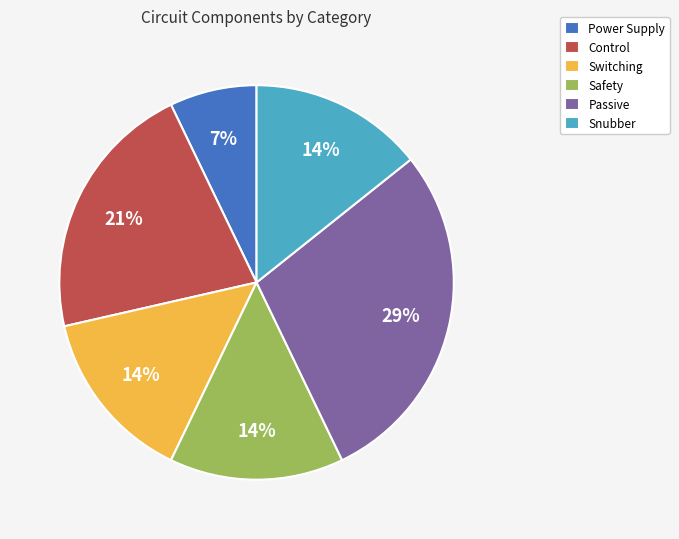

To the nearest percent, what is the average slice percentage?

17%